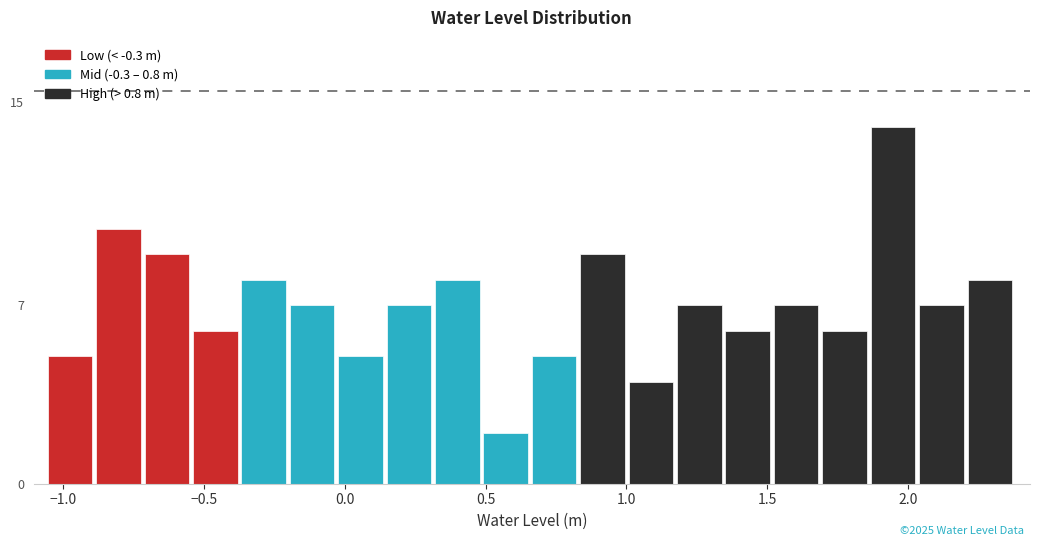

Read against the x-axis, roughly where is the centre of the tallest bar?

1.95